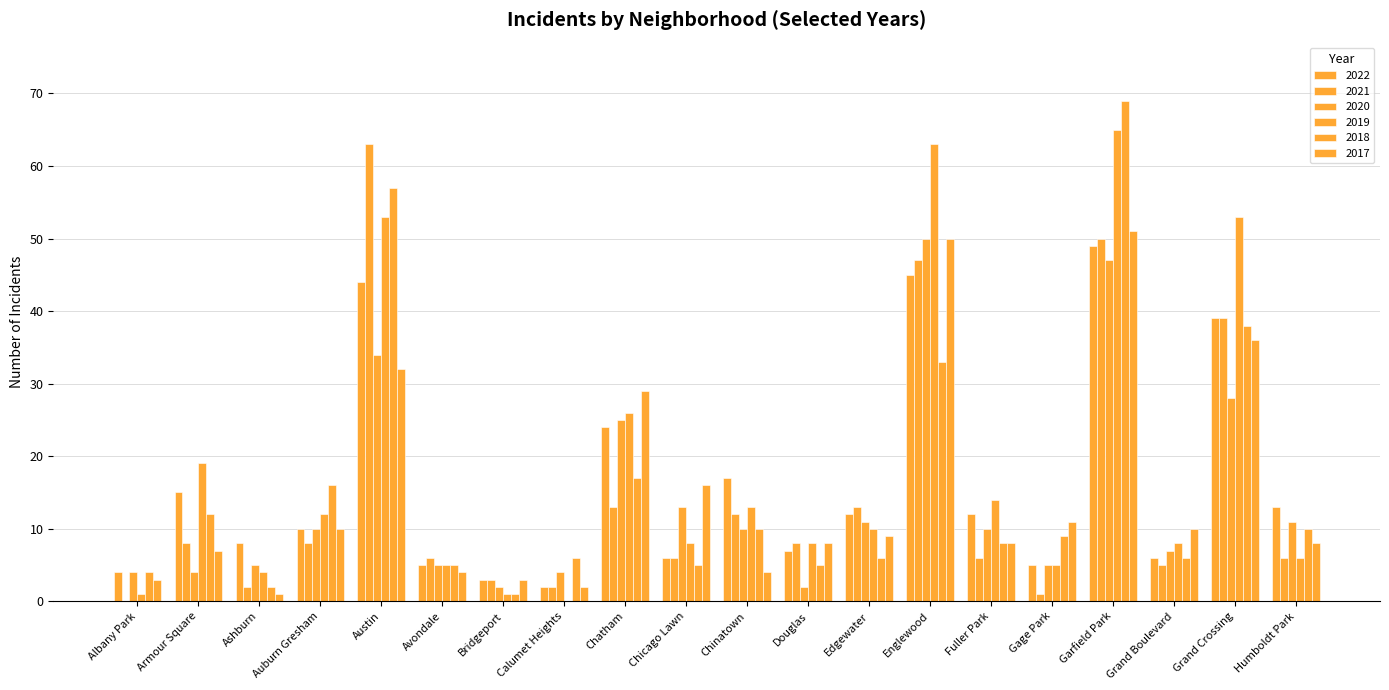

What is the label of the 10th bar from the right?

Chinatown